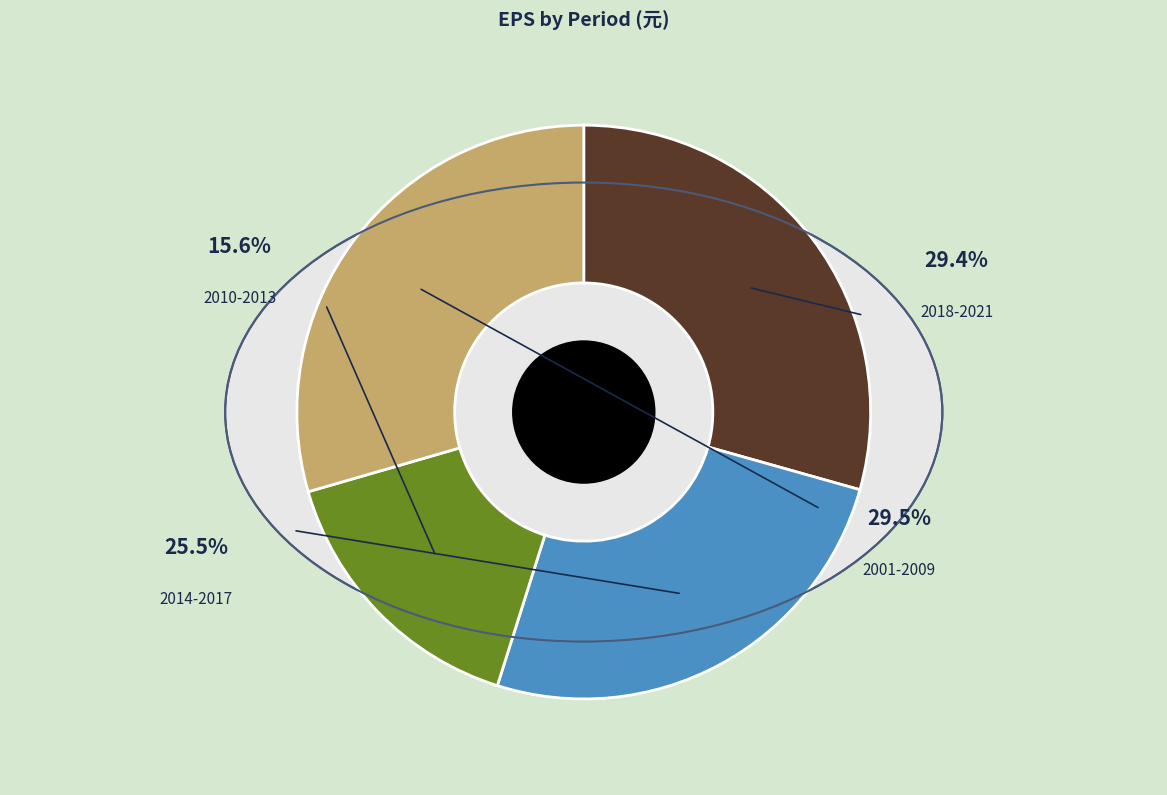

Between 2006 and 2010, which is larger?

2010